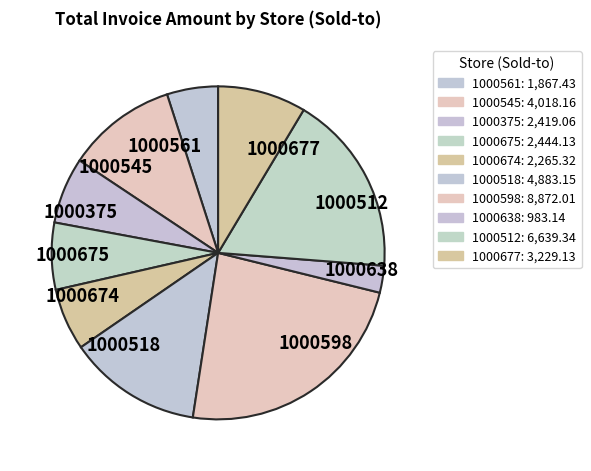

True or false: 1000375 accounts for 1% of the total.

False